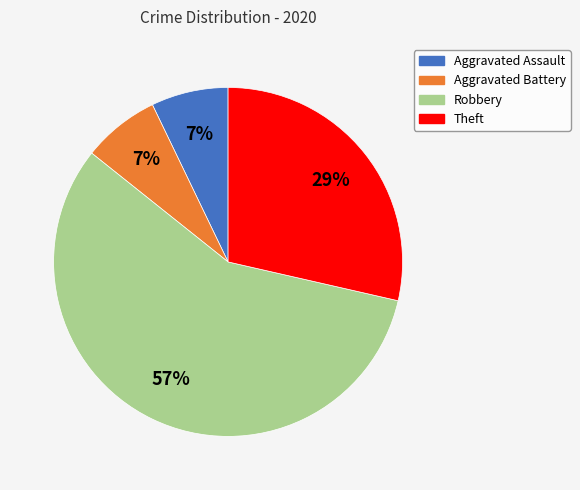

Which category has the biggest portion of the pie?

Robbery